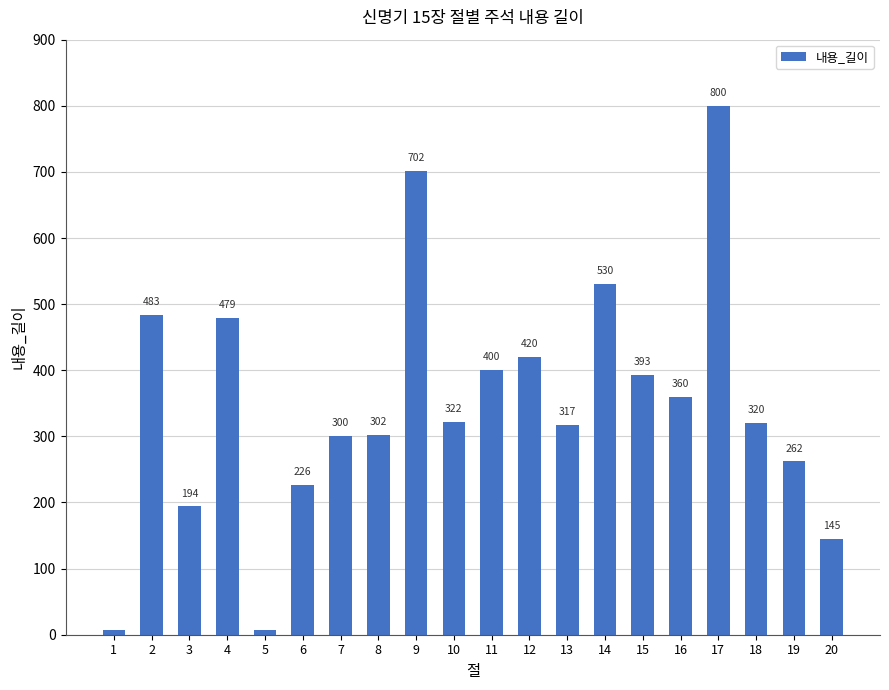

At which label does the data first exceed 322?

2